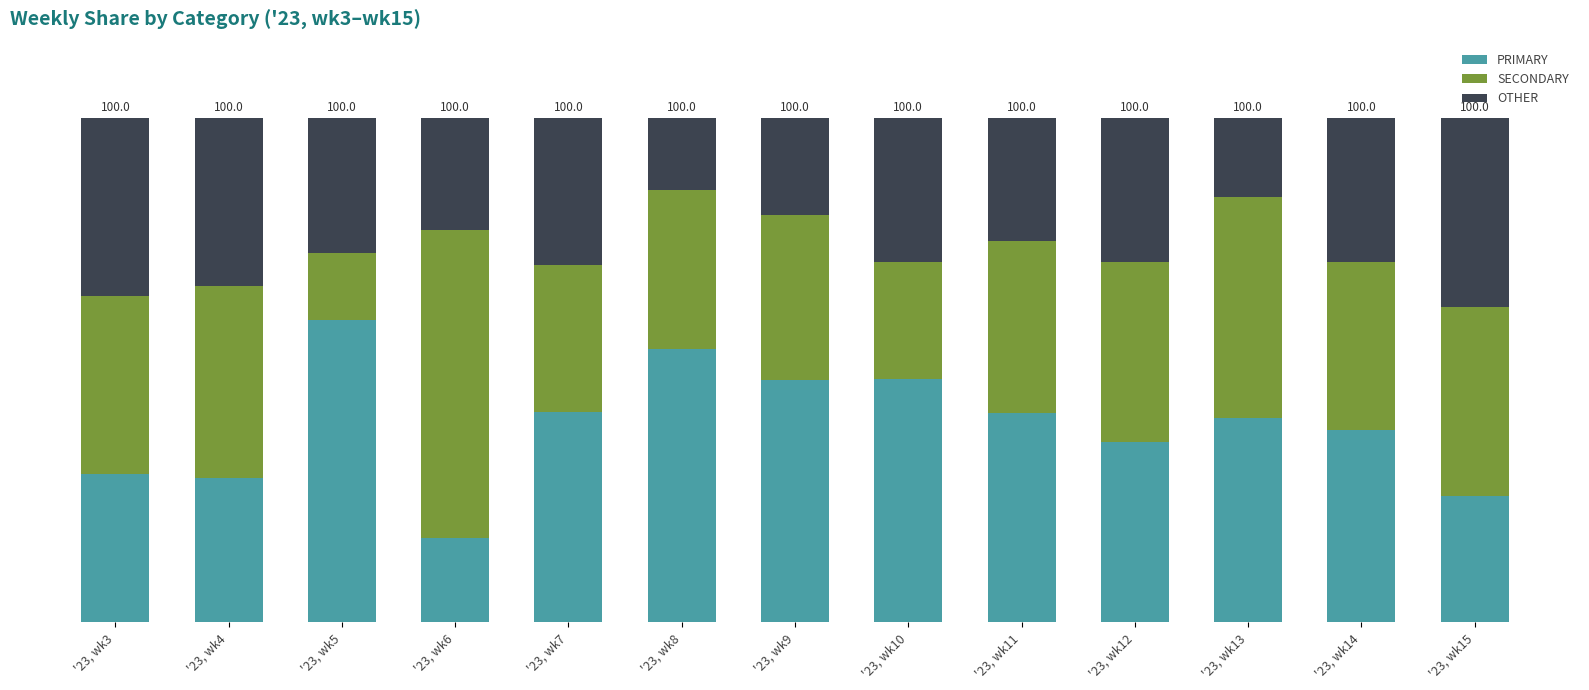

What is the difference between the second highest and second lowest values in the SECONDARY series?

20.5